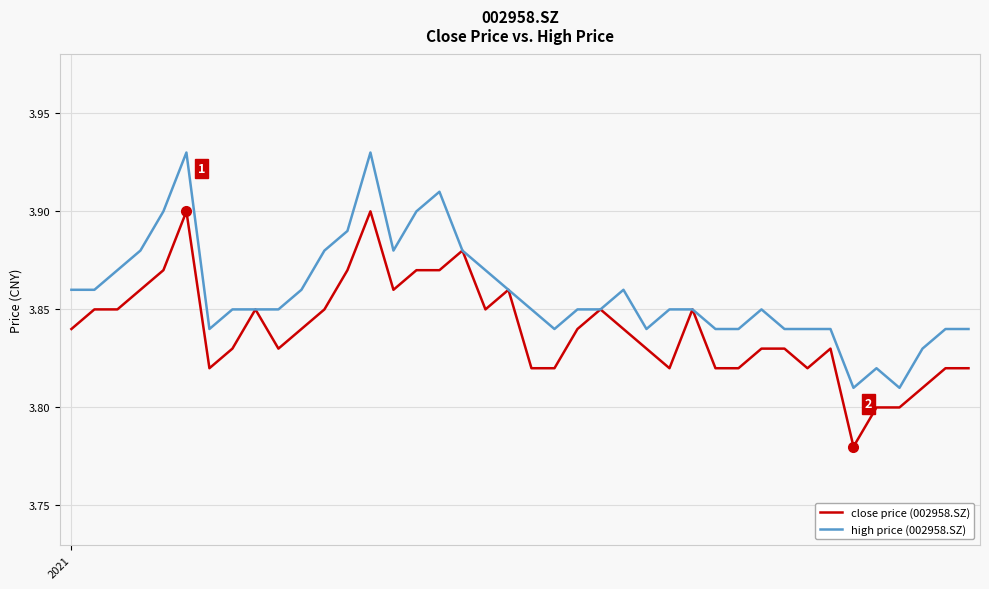

Which series has the largest total across all categories?

high price (002958.SZ)